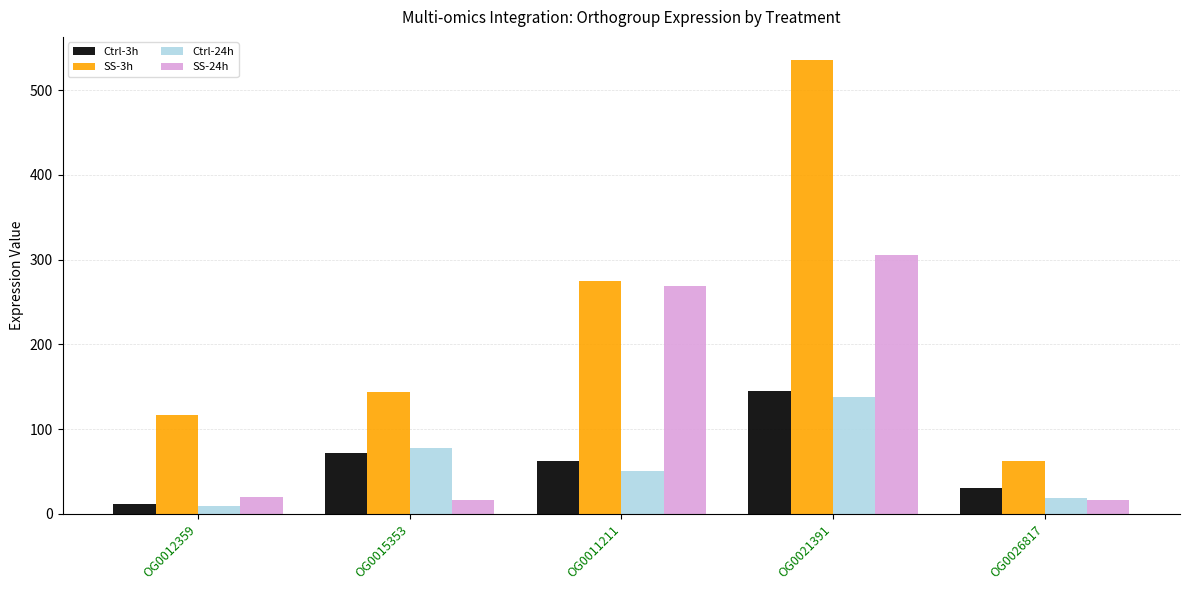

Where does the SS-24h series first go above 20?

OG0012359